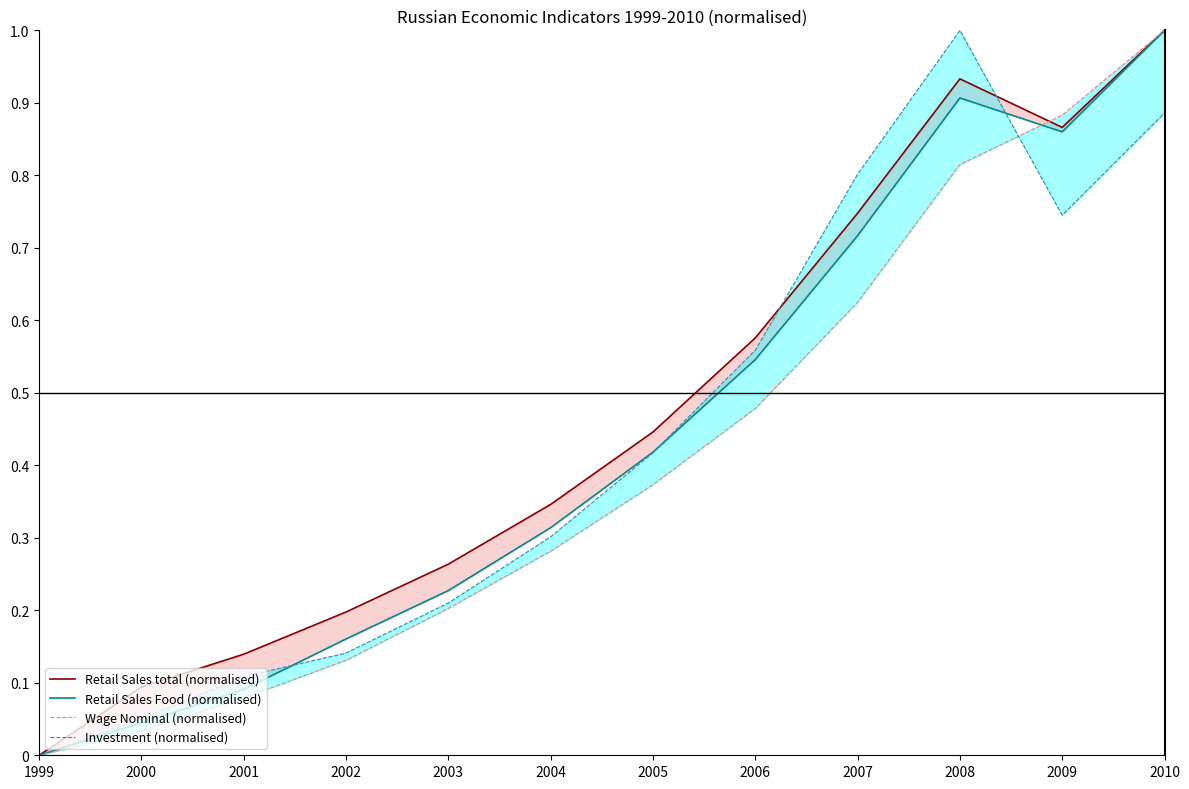

What value does the Retail Sales Food (normalised) series have at 2001?

0.1